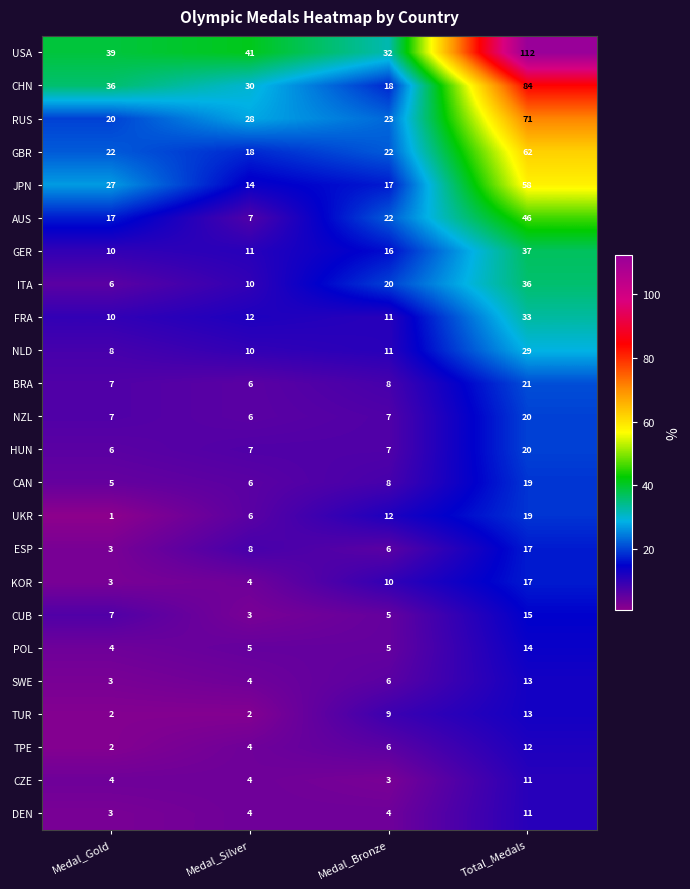

Which series has the widest spread of values?

USA